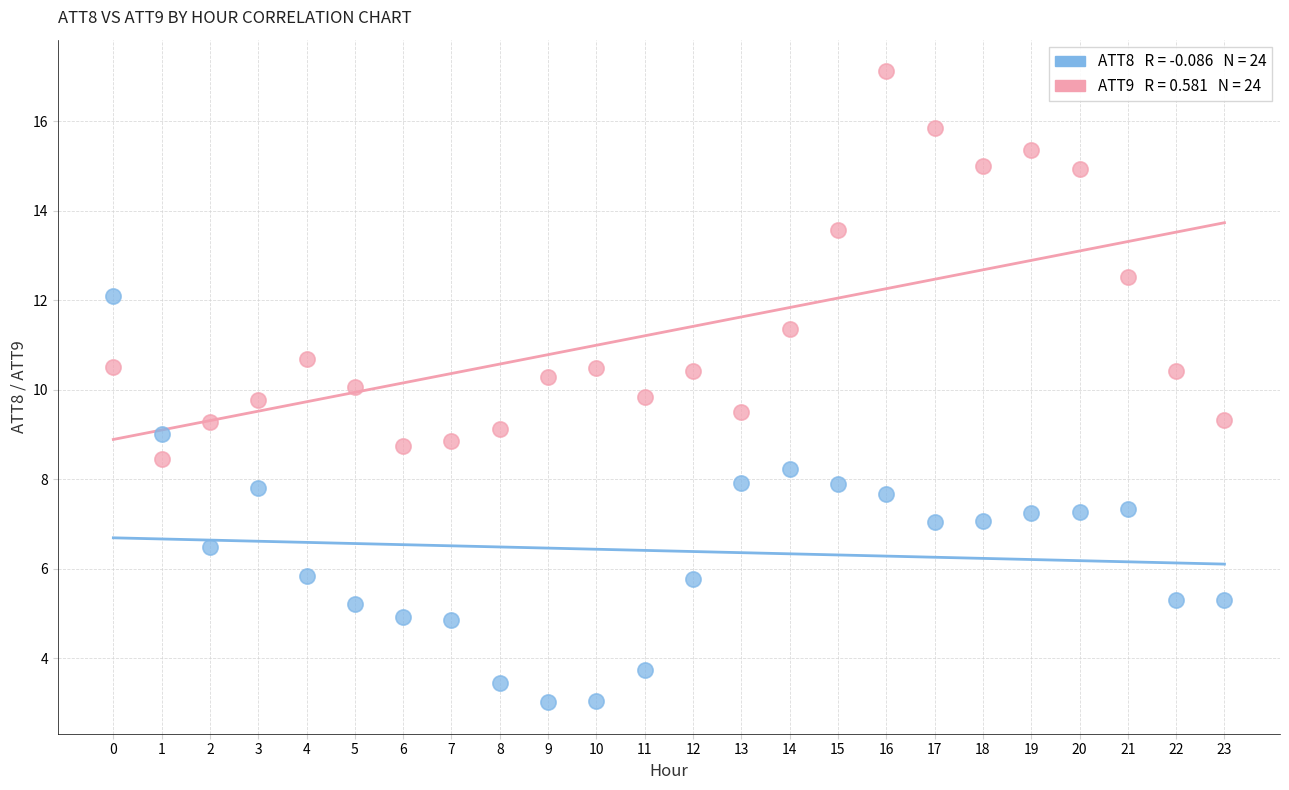

Across all data points, what is the range of Y values (max minus min)?

14.1